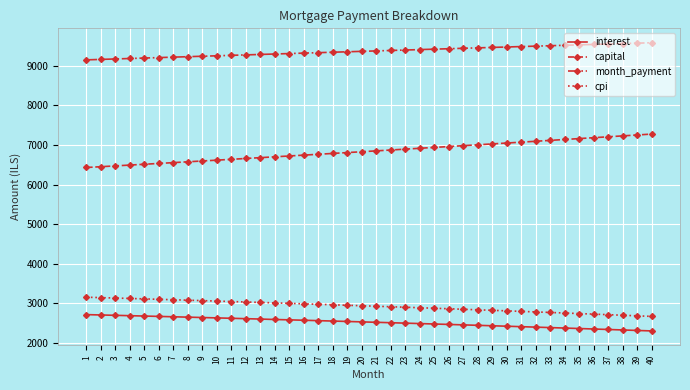

How many values in the cpi series exceed 2940?

20